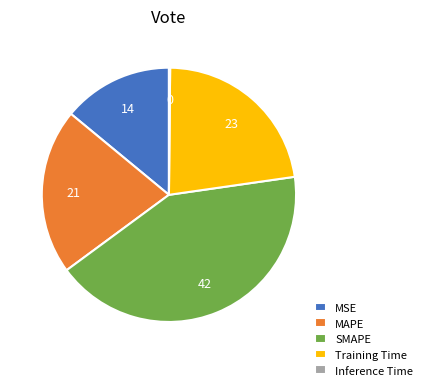

Is MAPE the majority of the pie?

No